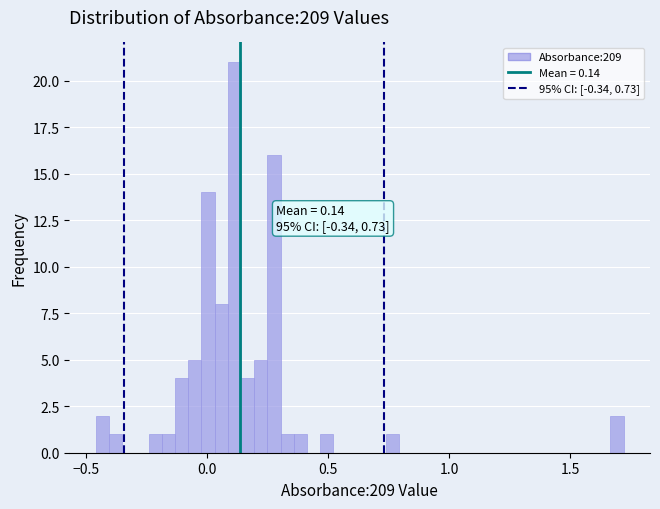

Around what value on the x-axis is the tallest bar? Give the approximate position of its centre, as read against the axis.

0.10